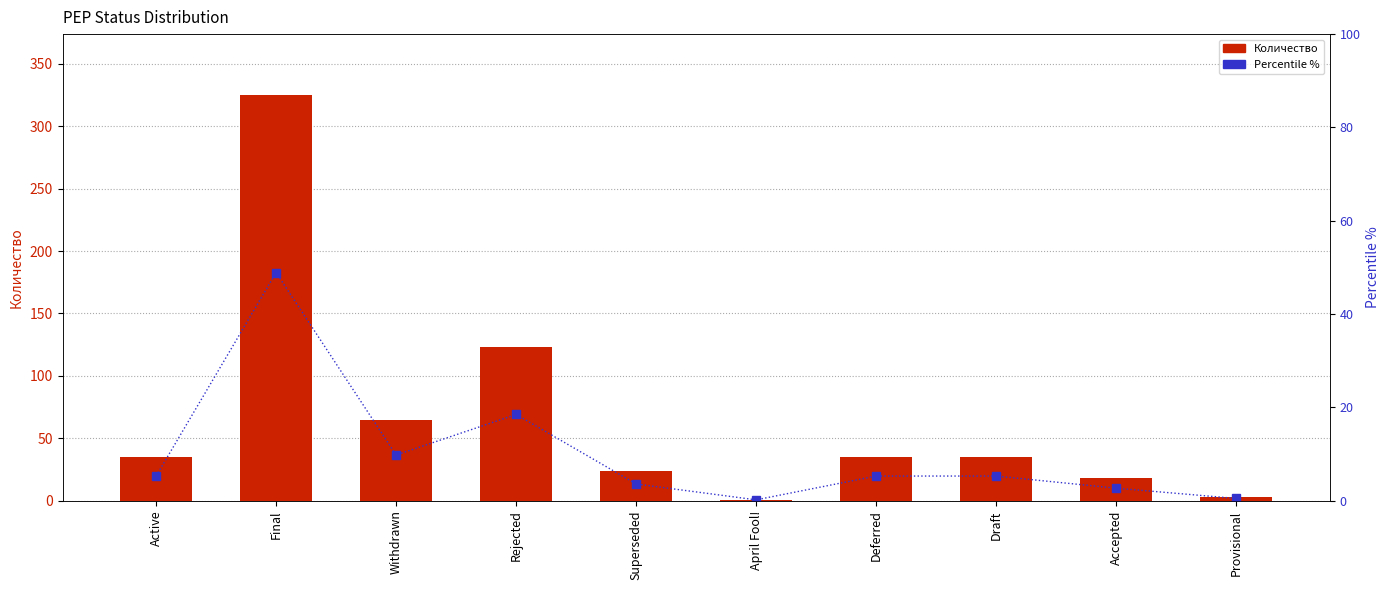

What are all the series names shown in the legend?

Количество, Percentile %